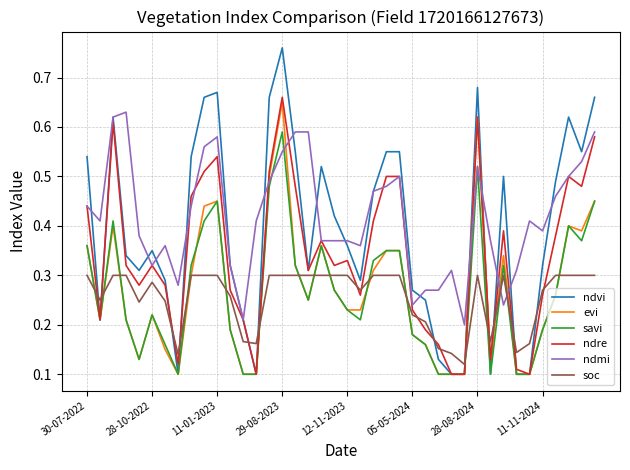

After their last crossing, which series has the higher values: ndmi or soc?

ndmi